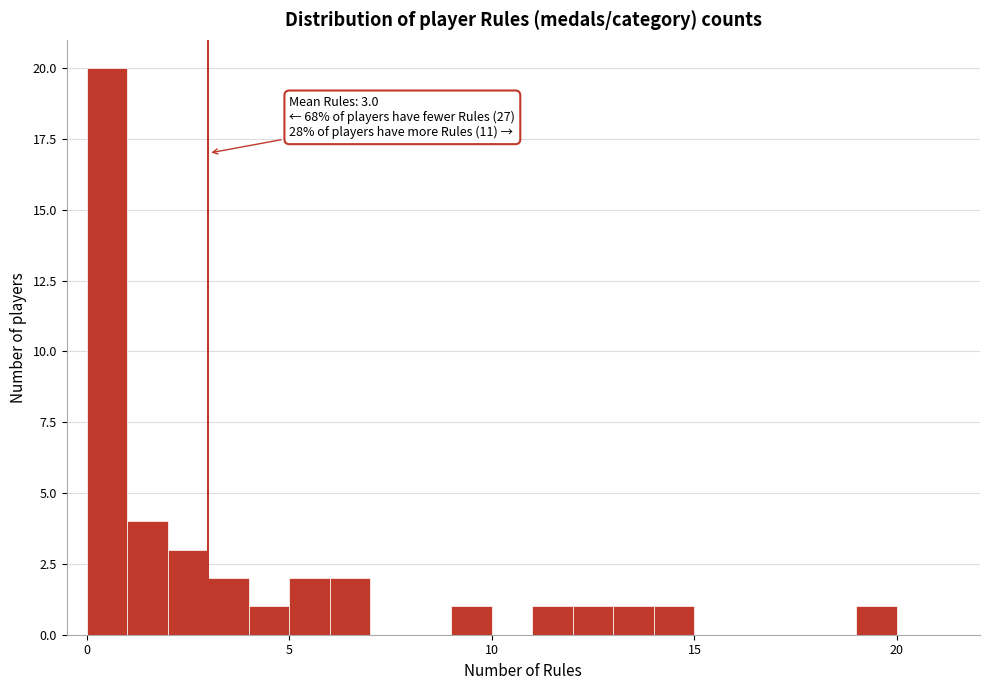

Read against the x-axis, roughly where is the centre of the tallest bar?

0.5